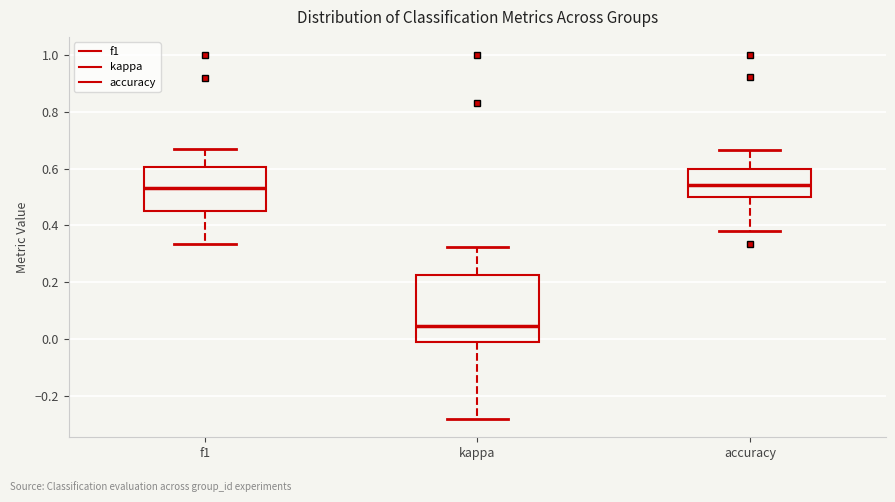

Reading left to right, transcribe this box plot: for each box, give where its median line is, the range the box spans, and where its two whiskers end, as read against the y-axis. The values are not printed on the chart, so give them approximately, as read against the axis.

f1: median 0.54, box 0.46 to 0.60, whiskers 0.34 to 0.66
kappa: median 0.04, box -0.02 to 0.22, whiskers -0.28 to 0.32
accuracy: median 0.54, box 0.50 to 0.60, whiskers 0.38 to 0.66